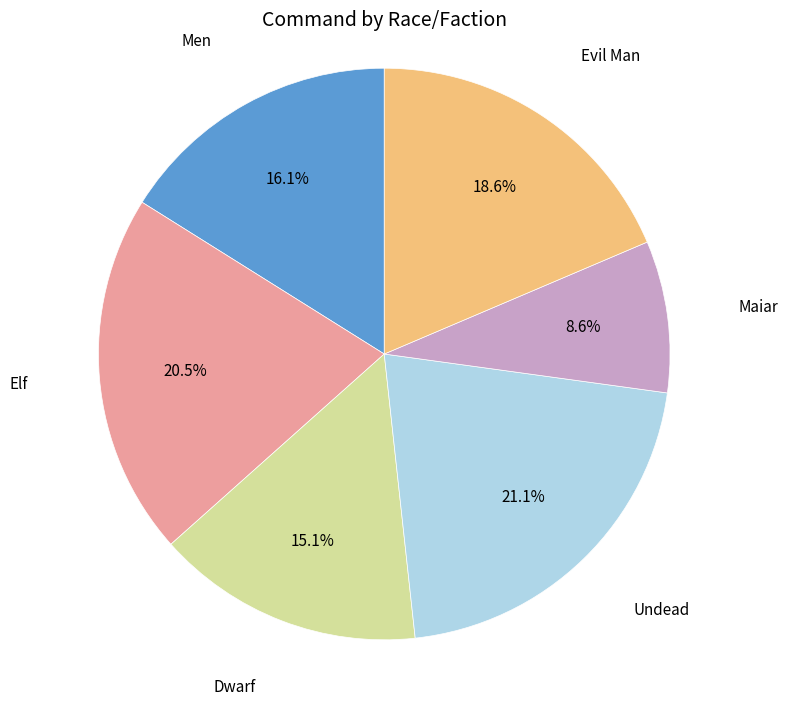

Does any single category account for the majority?

No